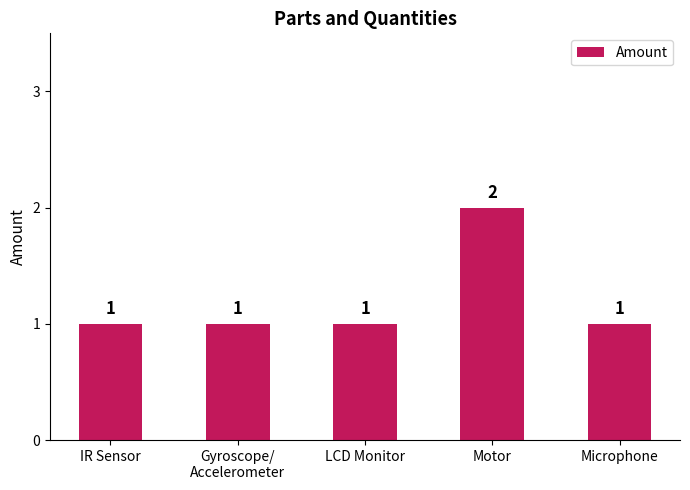

What position from the right is LCD Monitor?

3